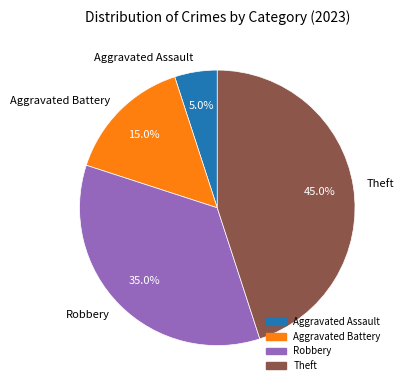

What is the smallest slice in the pie chart?

Aggravated Assault